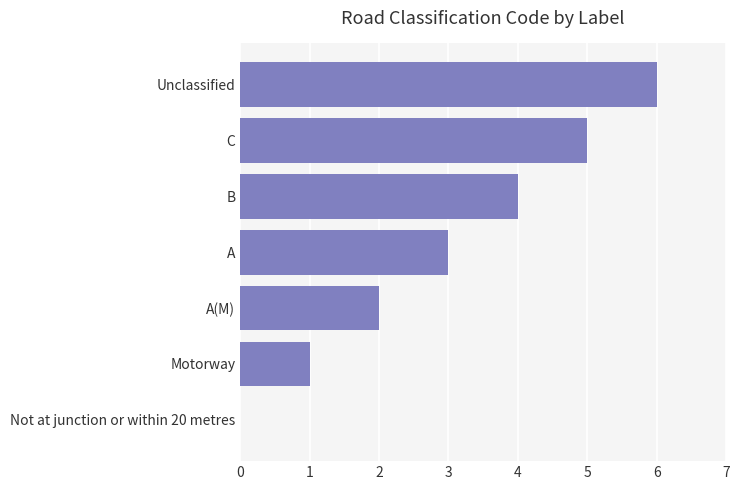

Is it true that the value at B is 4?

True